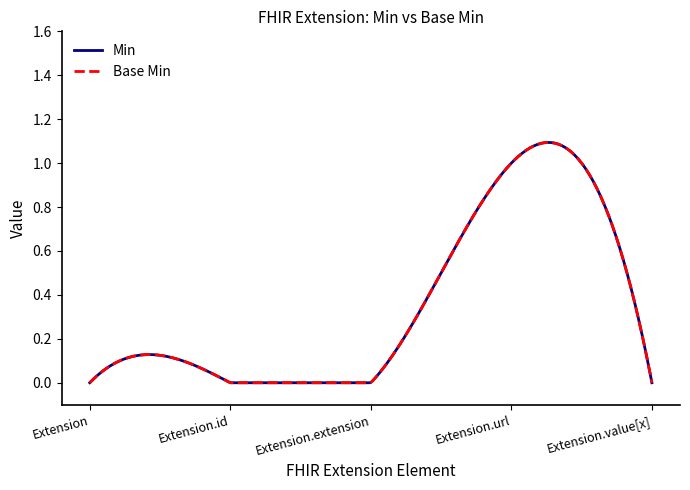

Does the chart have visible grid lines?

No